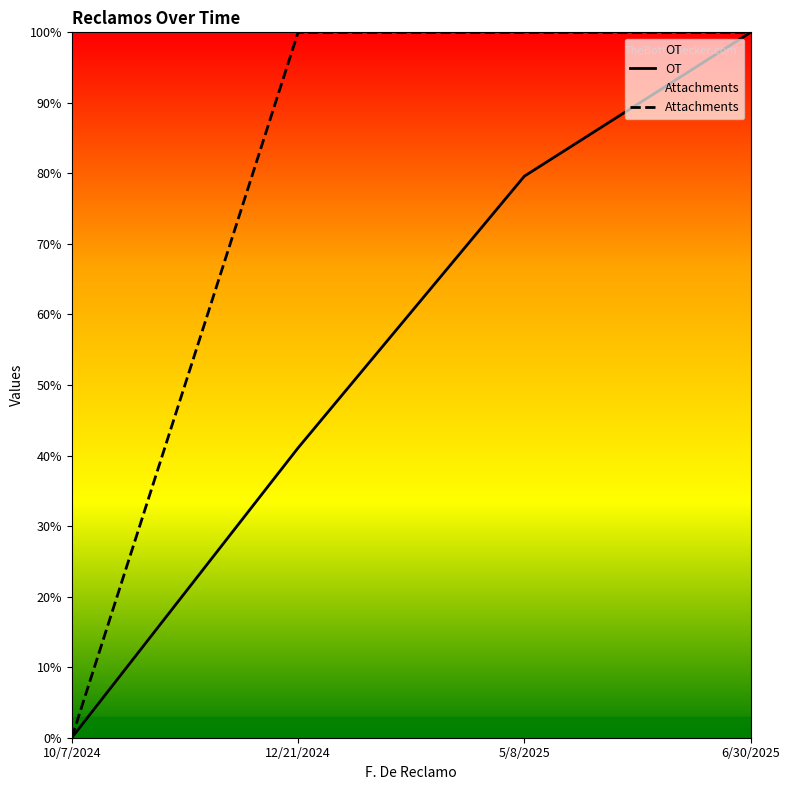

How many lines are shown in the chart?

2